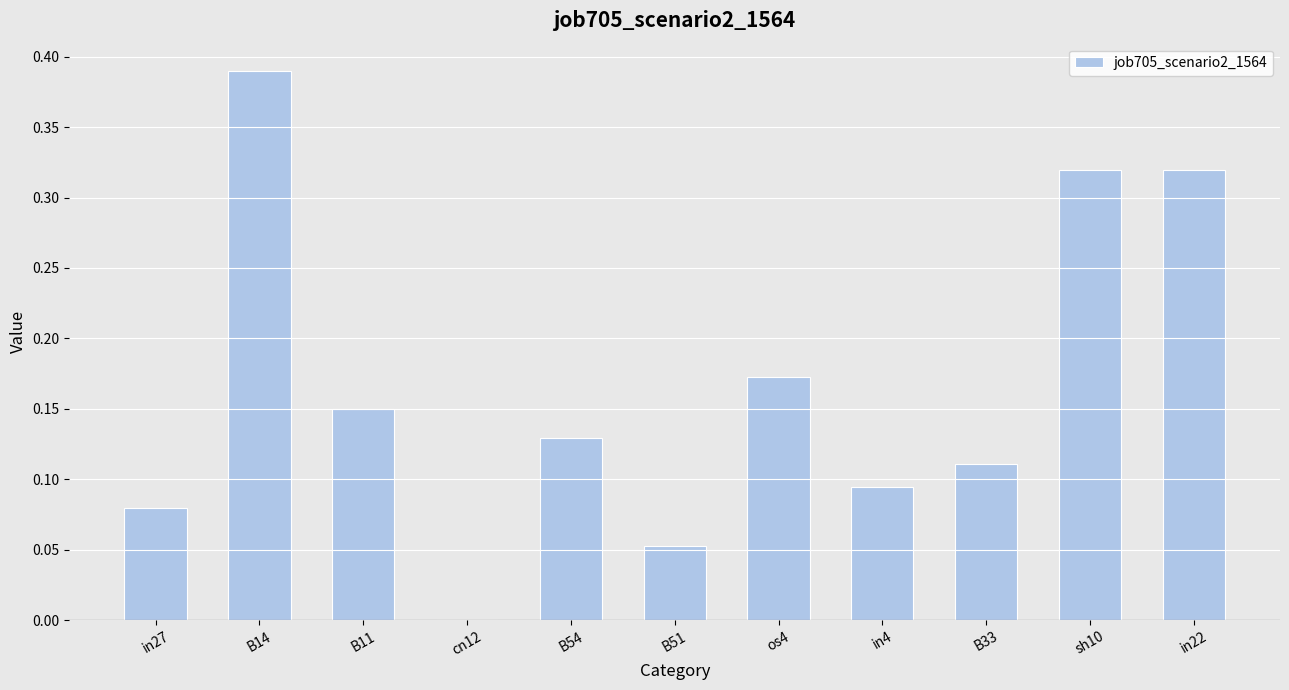

True or false: the data shows 0.0 at B51.

False